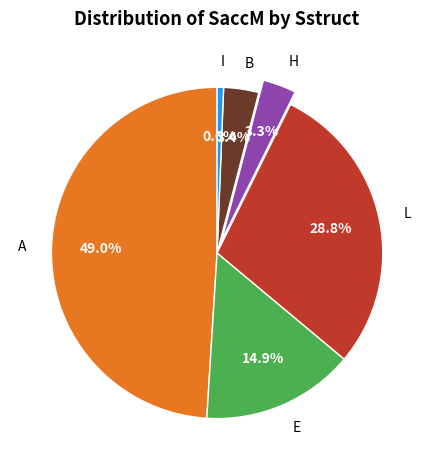

Combined, what portion of the pie is B and H?

6.7%